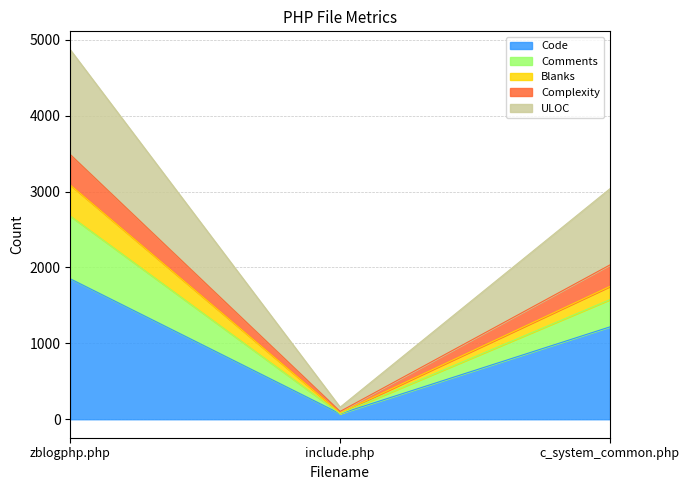

At which label does Code reach its minimum?

include.php